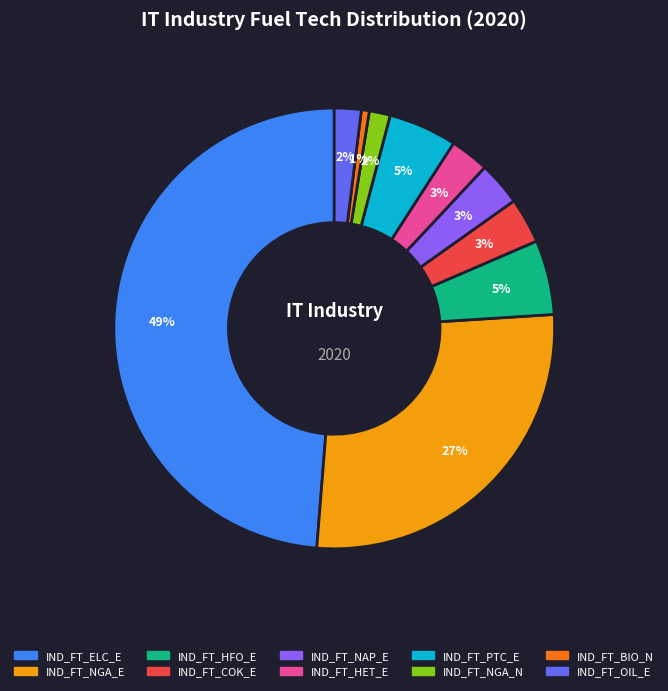

What is the ratio of the value at IND_FT_NGA_E to the value at IND_FT_ELC_E?

0.6